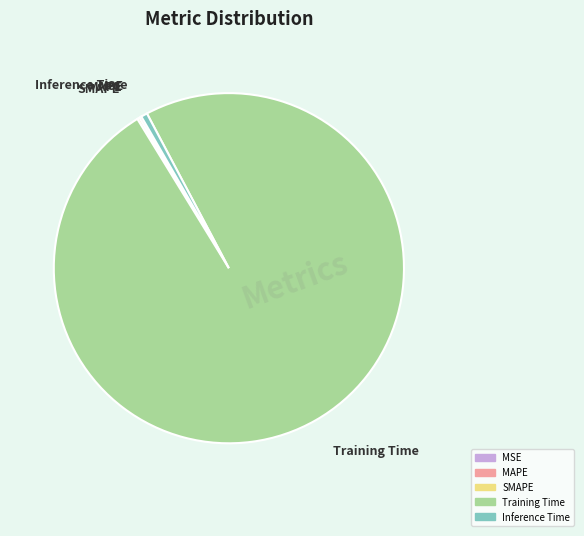

Which slice is the largest?

Training Time